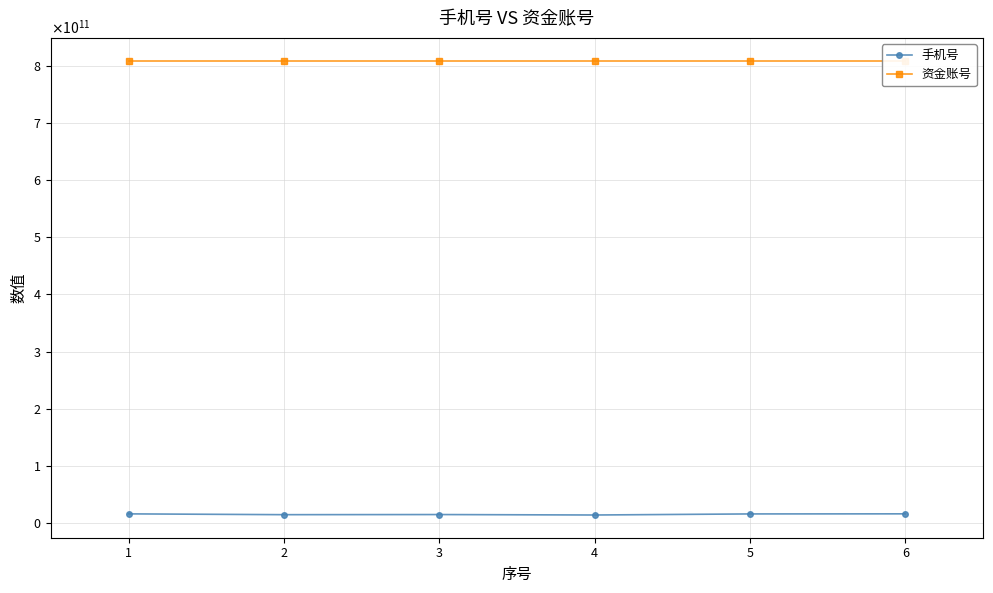

Is it true that 手机号 equals 19899079861 at 5?

False